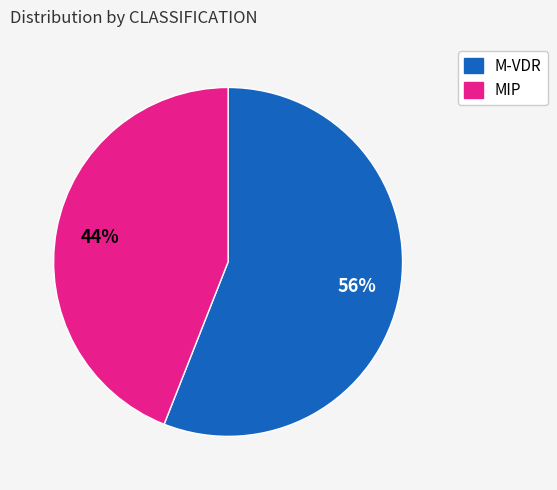

The MIP slice represents 55% of the pie. True or false?

False